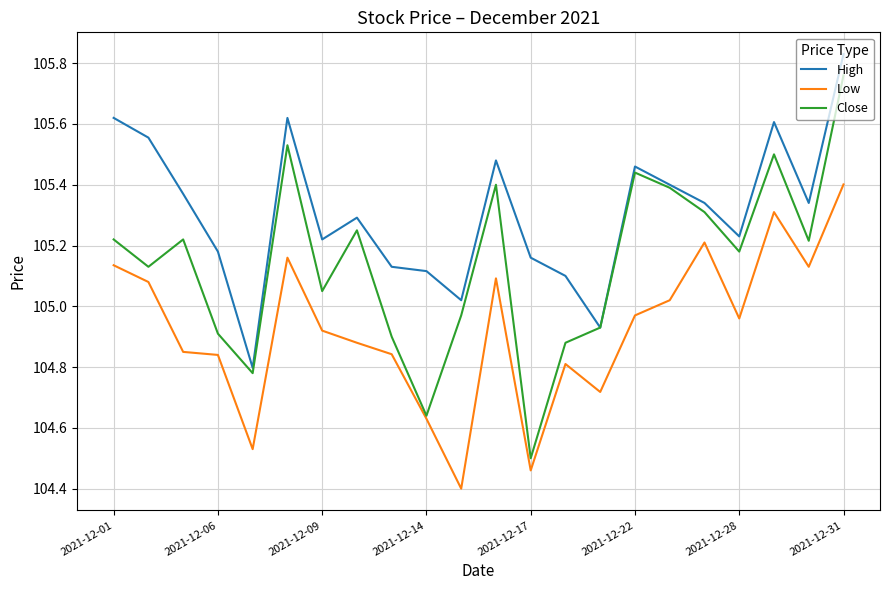

List the series in order of their overall mean, highest first.

High, Close, Low